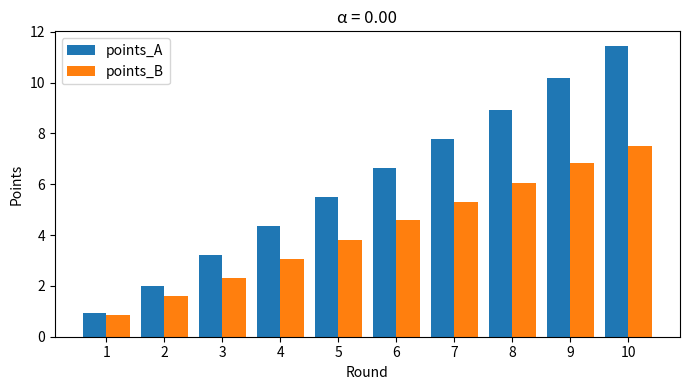

Reading right to left, list all the values displayed in this chart.

points_A: 10=11.4	9=10.2	8=8.9	7=7.8	6=6.6	5=5.5	4=4.4	3=3.2	2=2.0	1=0.9
points_B: 10=7.5	9=6.8	8=6.1	7=5.3	6=4.6	5=3.8	4=3.0	3=2.3	2=1.6	1=0.8